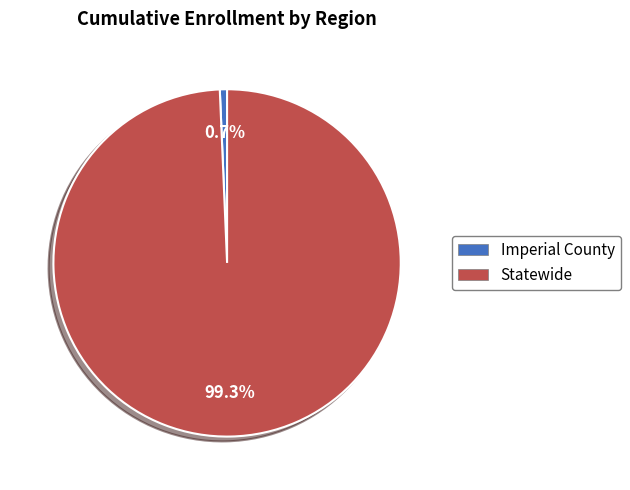

Which slice is the smallest?

Imperial County